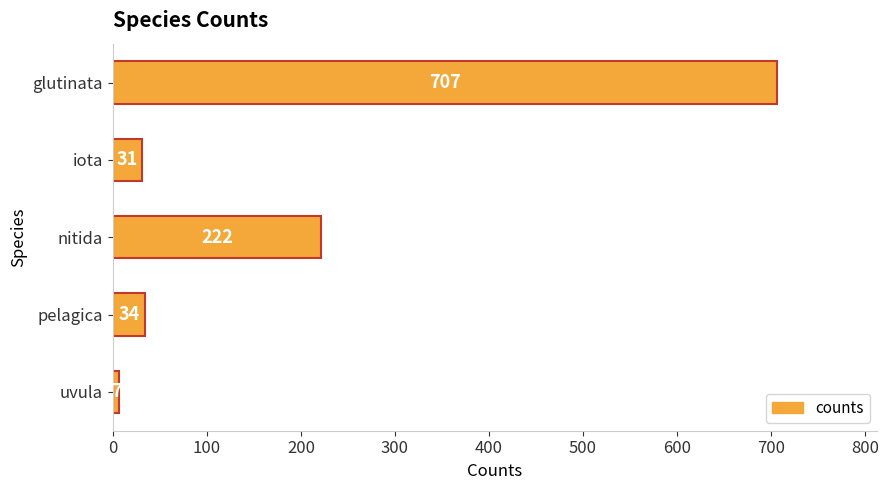

List the labels in order of value, smallest first.

uvula, iota, pelagica, nitida, glutinata